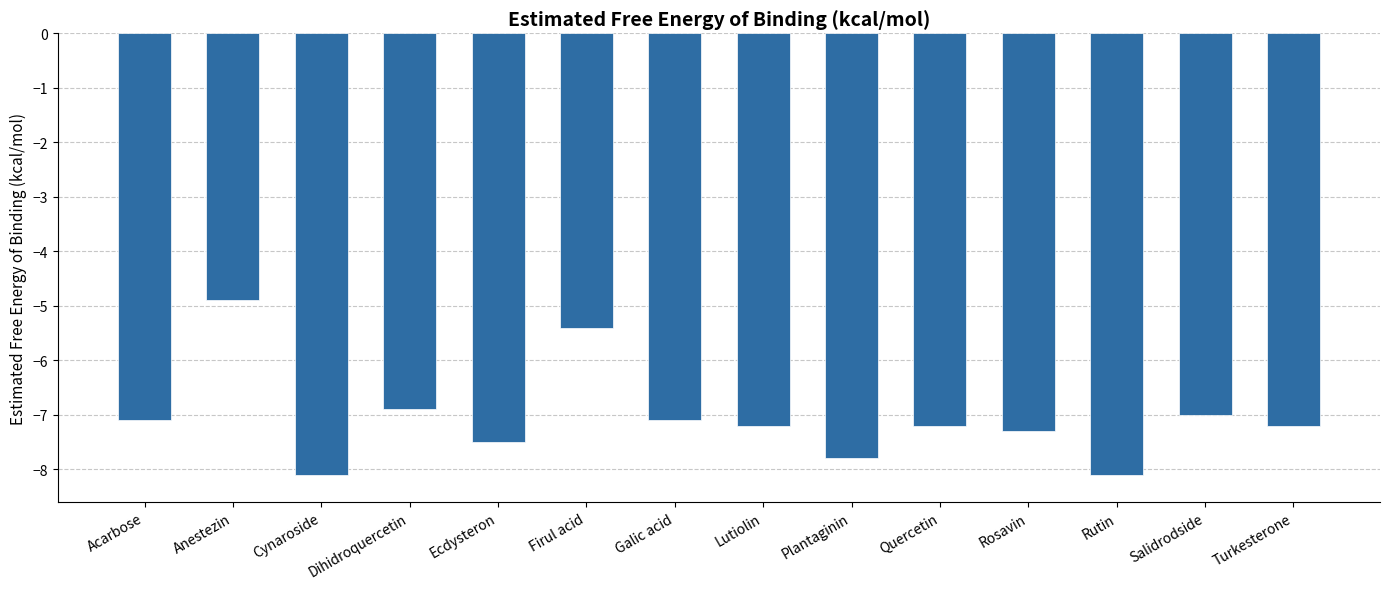

At which label does the data first exceed -7?

Anestezin